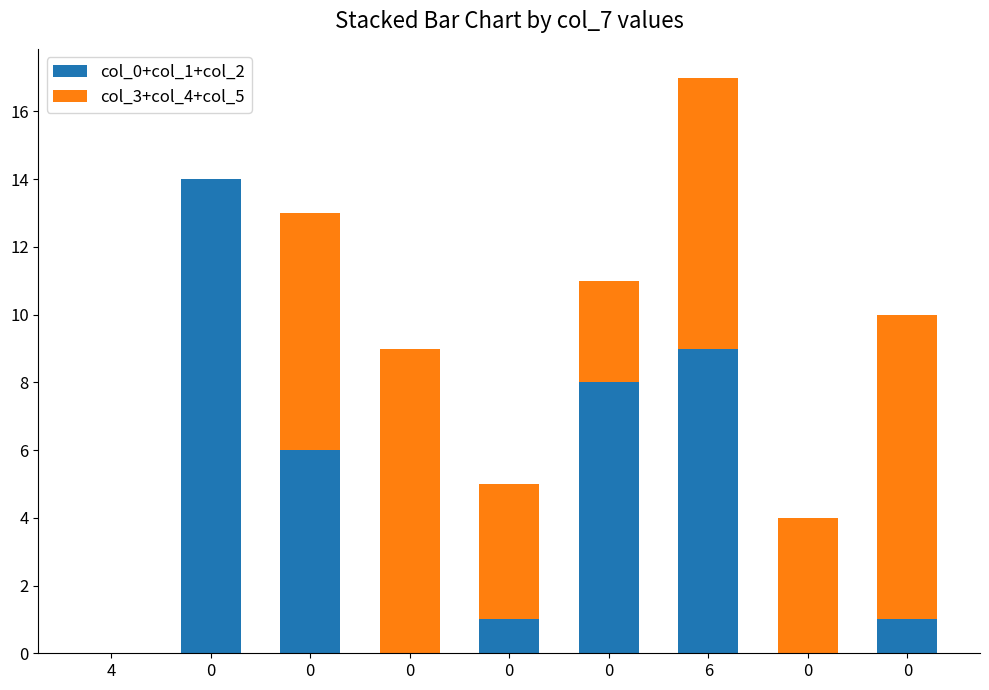

Are the bars horizontal?

No